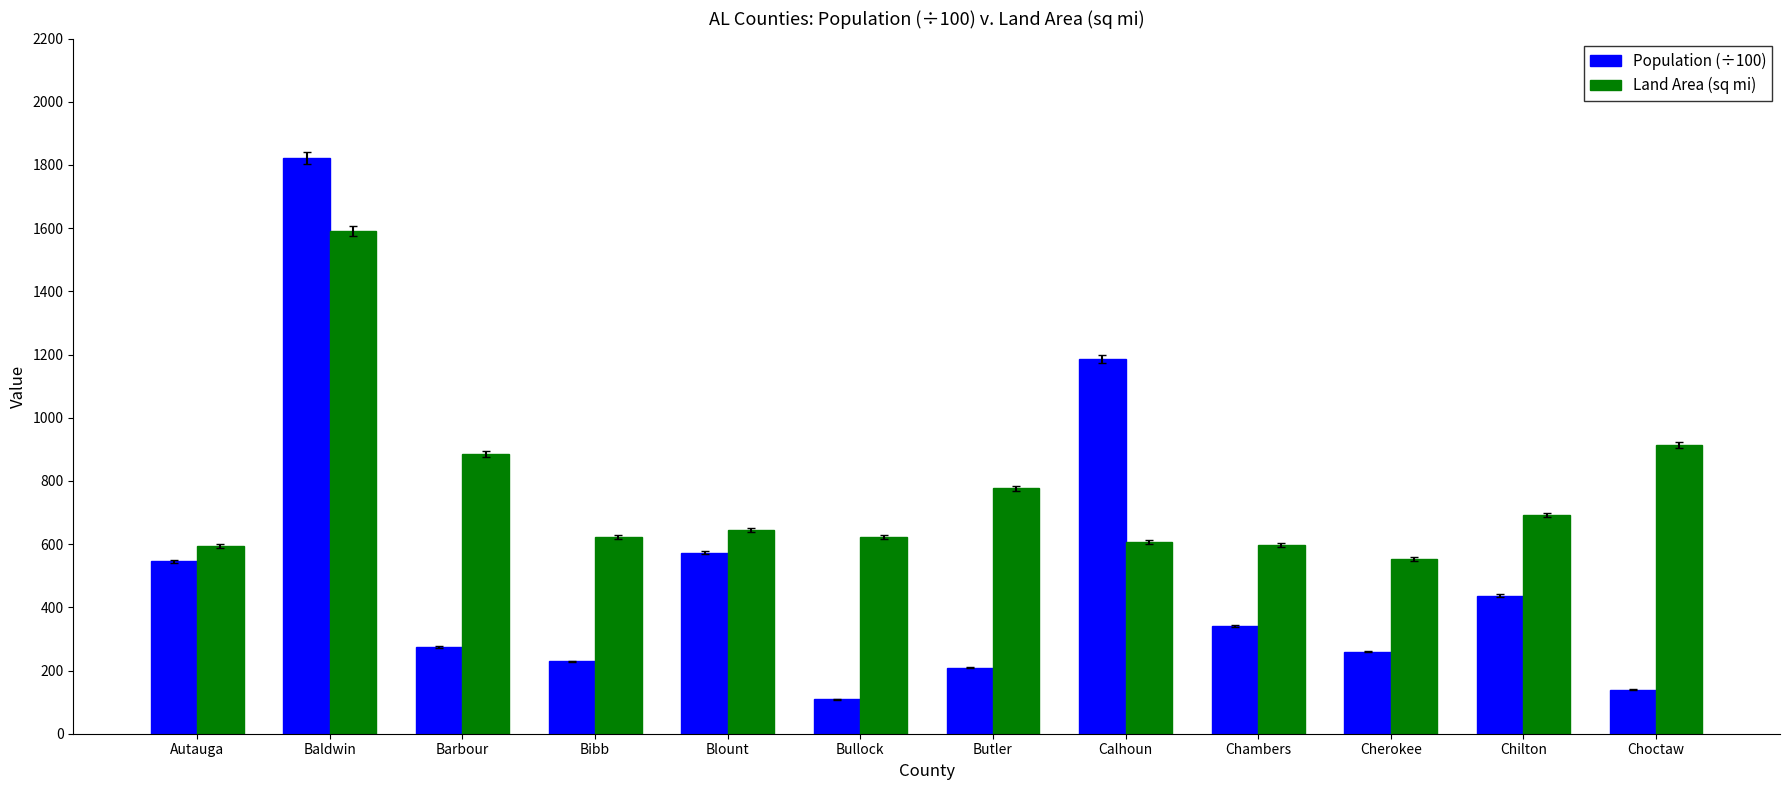

What is the difference between the highest and lowest values at Autauga?

48.7